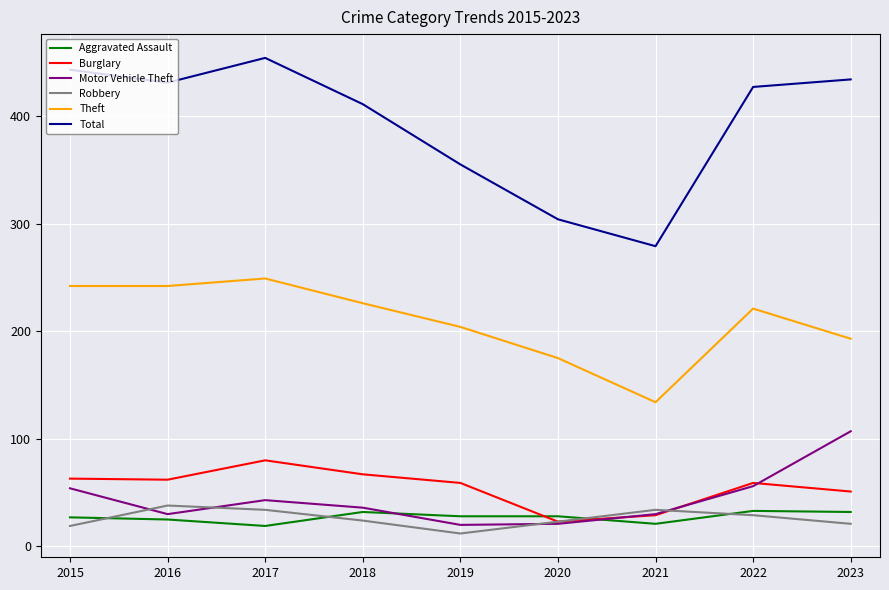

True or false: Burglary and Total cross at least once.

False